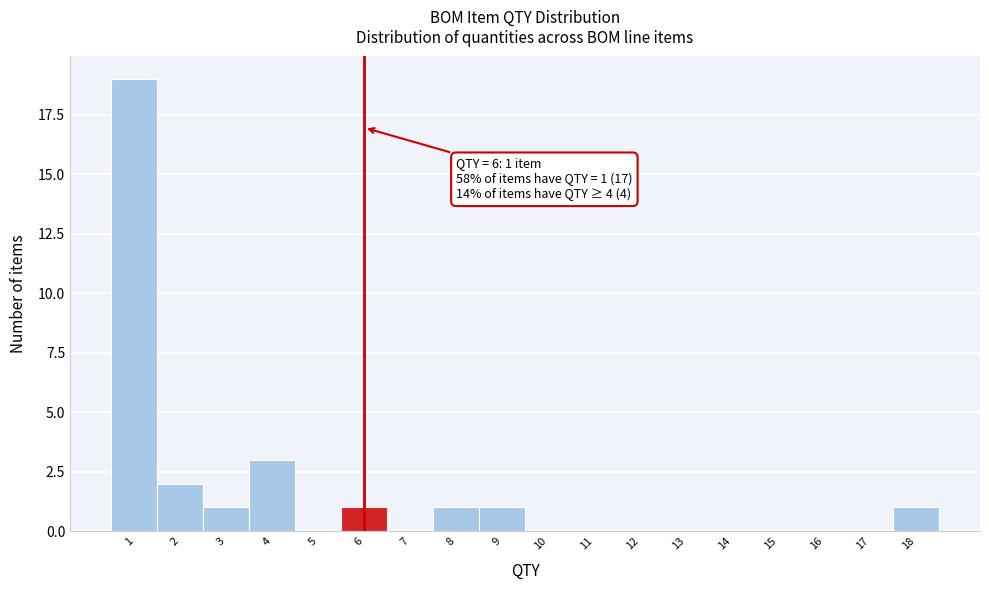

Over which range of the x-axis is the bar tallest?

0.5 to 1.5